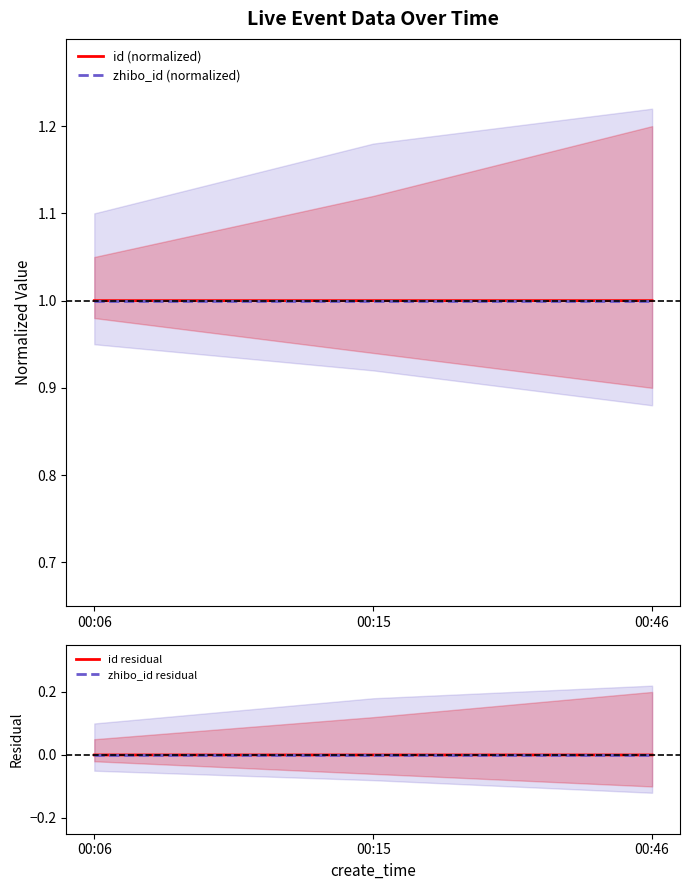

What is the value of the zhibo_id (normalized) point at the 1st from the left?

1.0